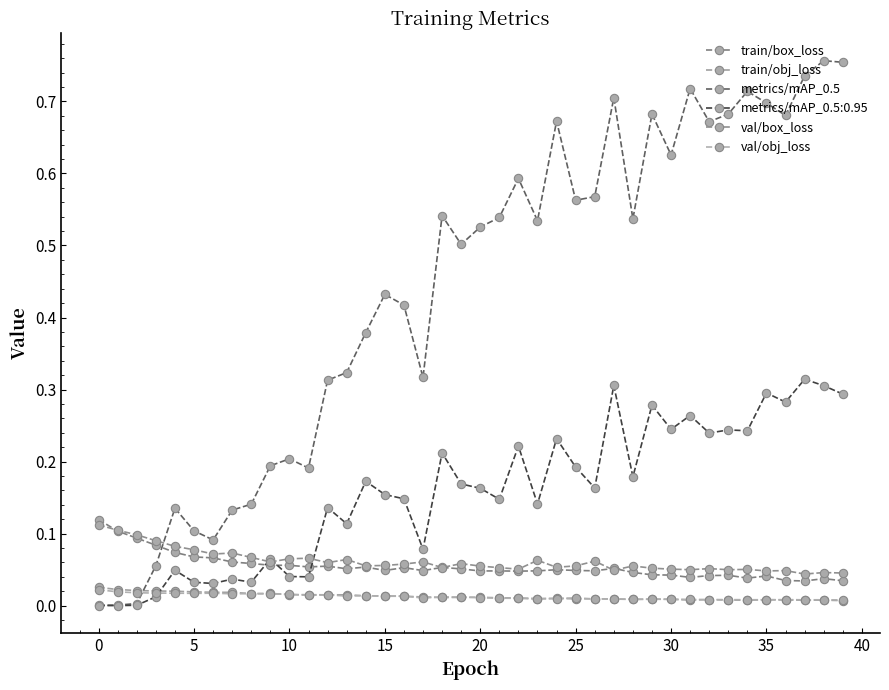

What are all the series names shown in the legend?

train/box_loss, train/obj_loss, metrics/mAP_0.5, metrics/mAP_0.5:0.95, val/box_loss, val/obj_loss